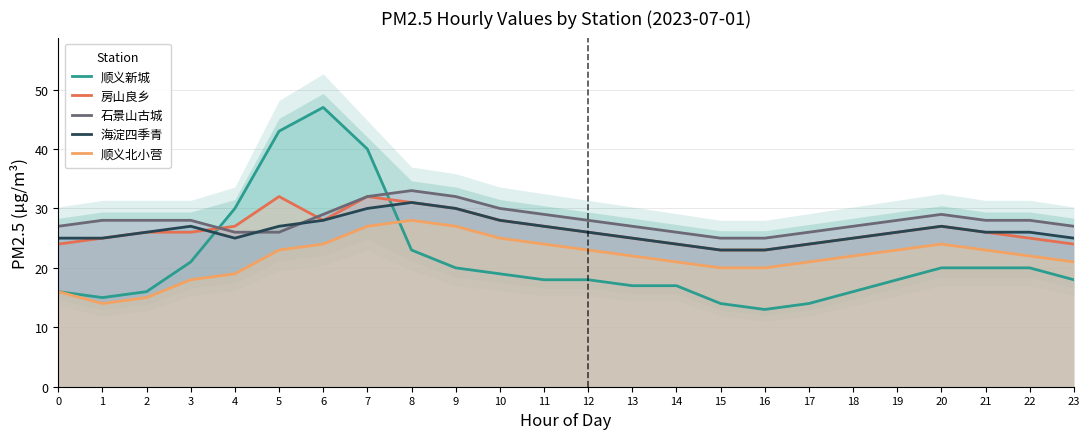

Which series has the largest range (max minus min)?

顺义新城